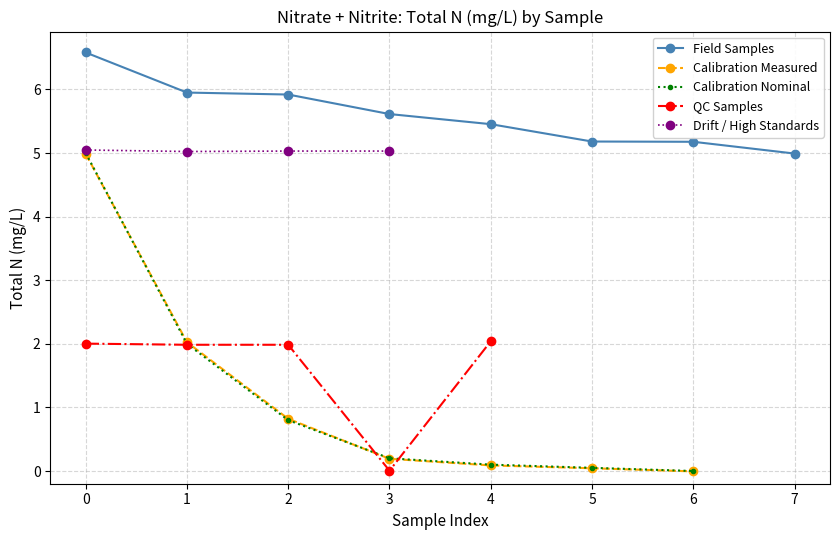

True or false: Calibration Nominal has more than 2 points higher than both neighbors.

False